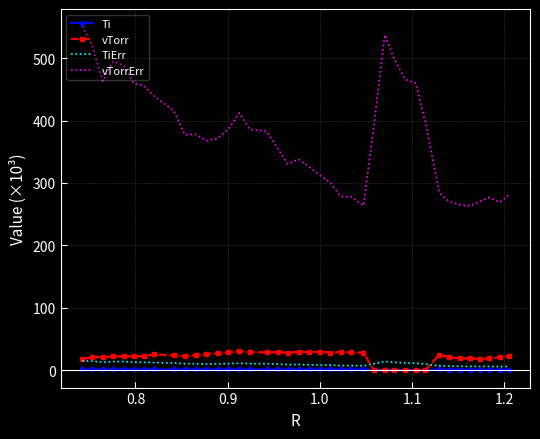

True or false: Ti has more than 0 interior local peaks.

True